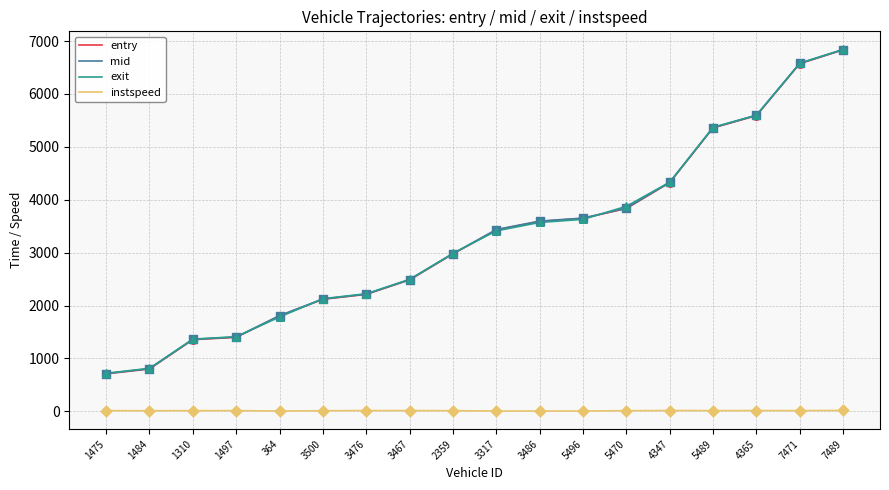

Is the value of mid at 5470 greater than the value of instspeed at 5489?

Yes